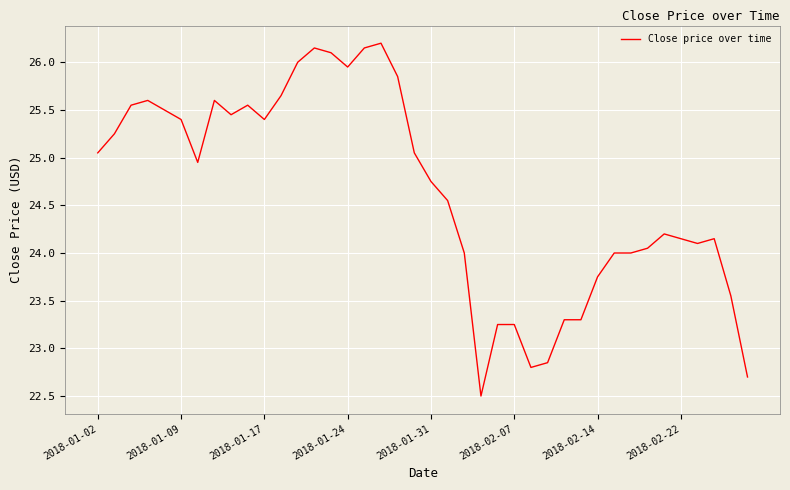

What is the smallest value displayed?

22.5